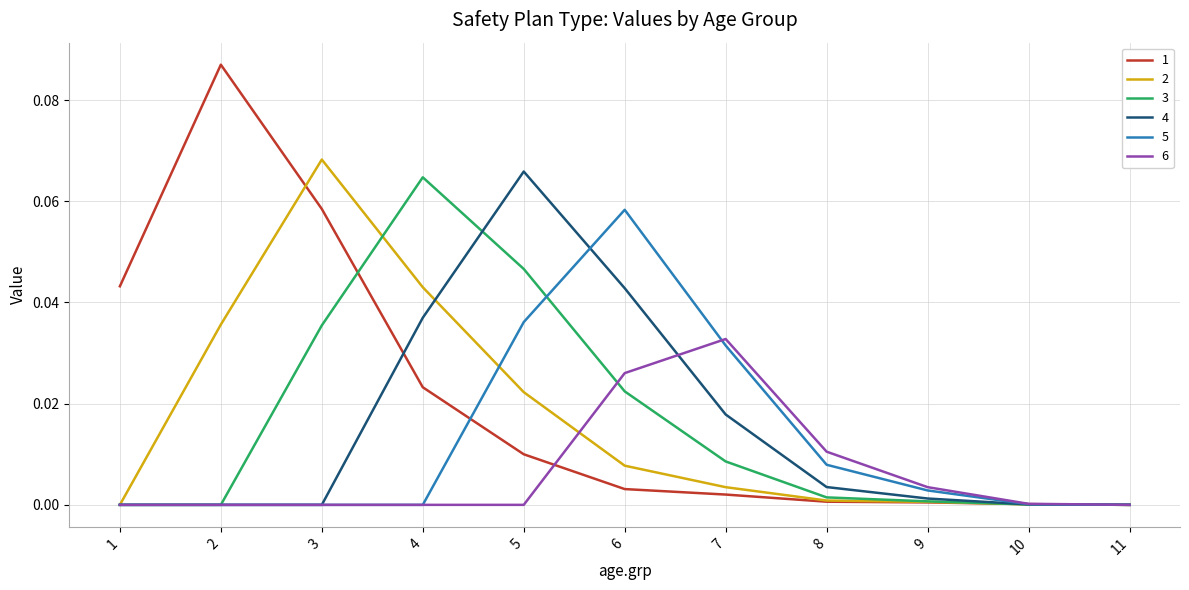

How many lines are shown in the chart?

6